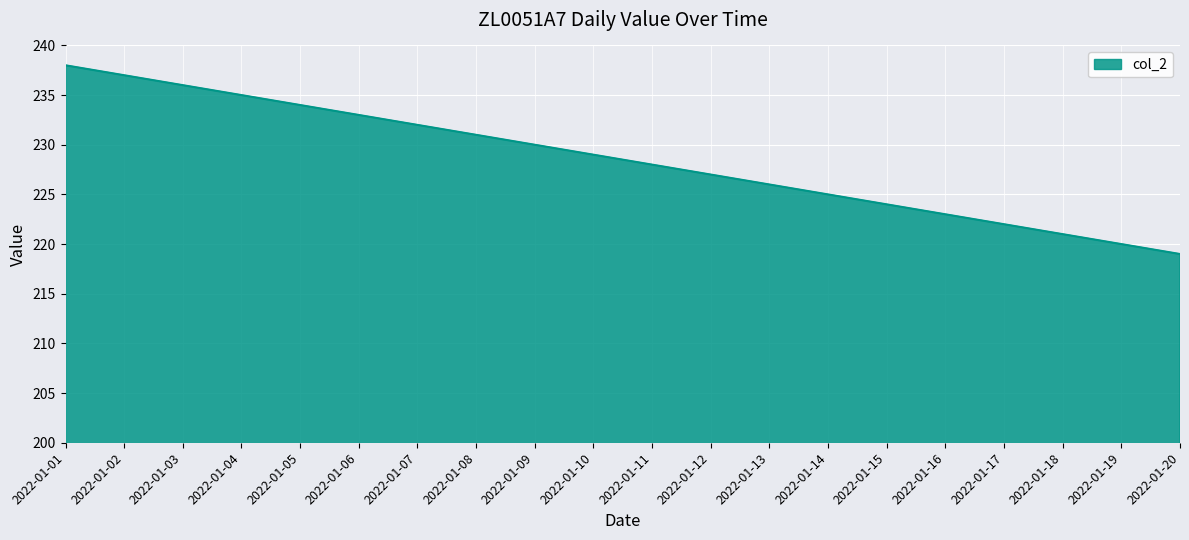

Where does the data first go above 229?

2022-01-01